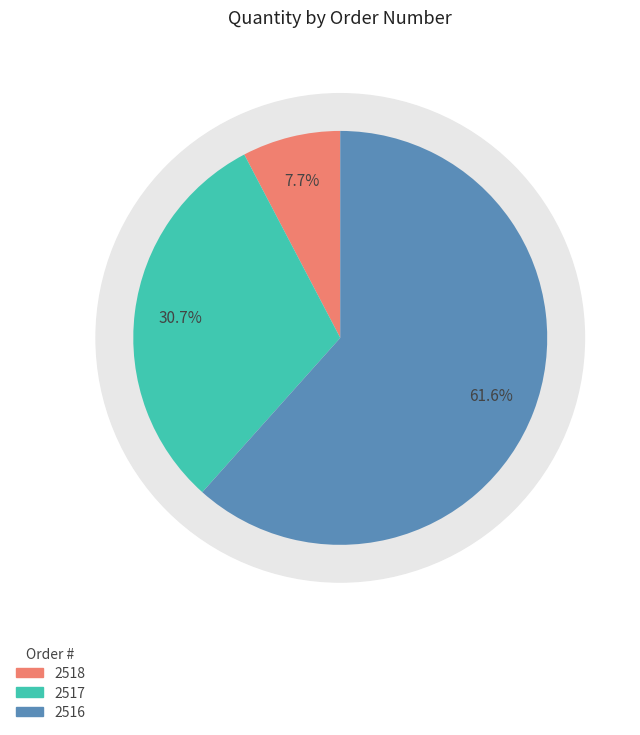

Does 2516 account for over 50% of the chart?

Yes